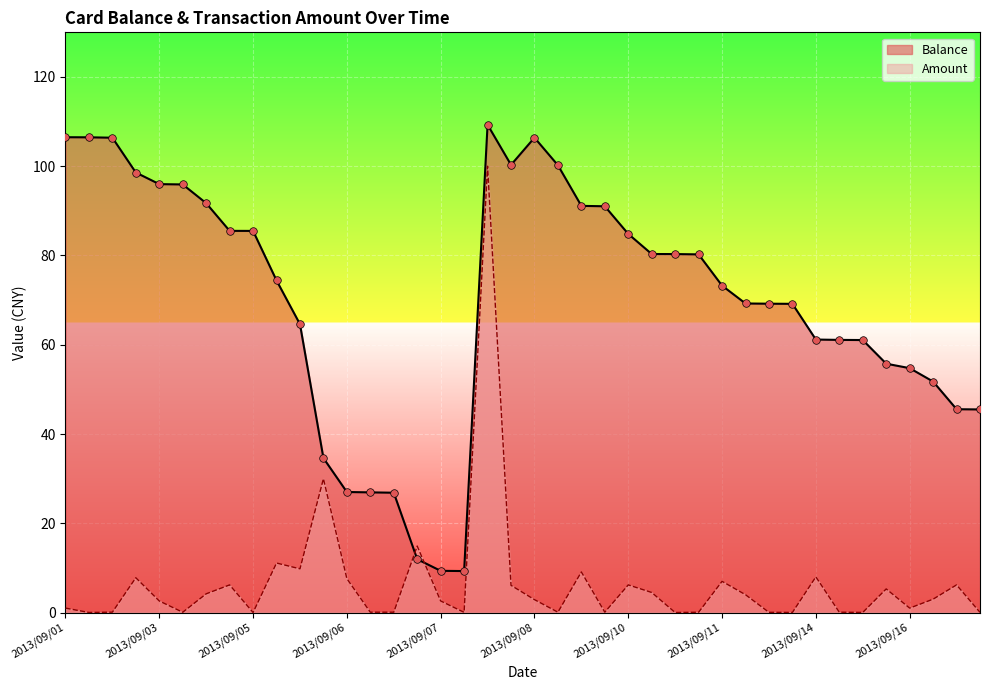

Is the value of Amount at 2013/09/10 greater than the value of Balance at 2013/09/05?

No